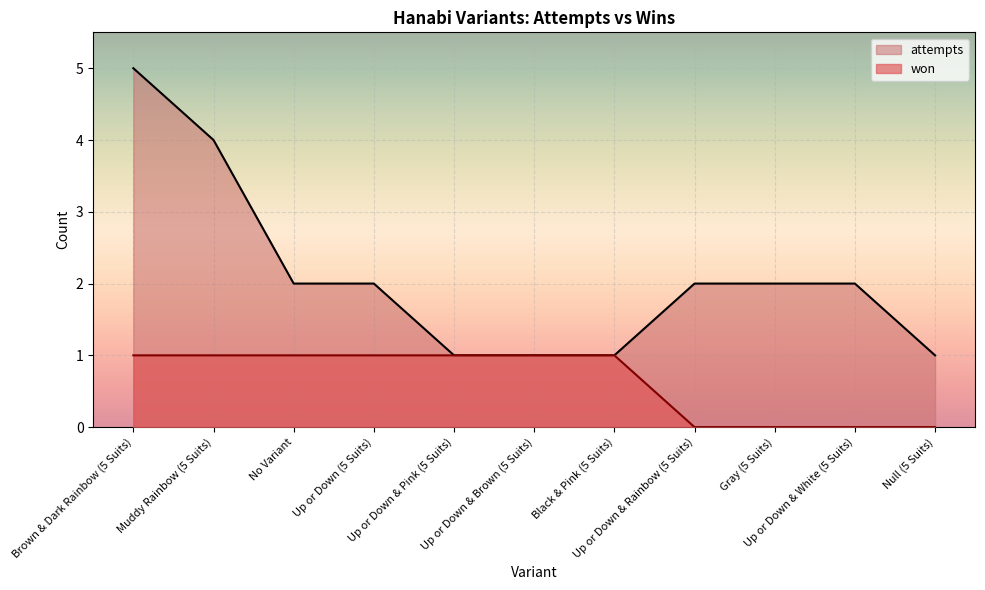

Between Up or Down & Rainbow (5 Suits) and Gray (5 Suits), which series saw the biggest shift?

won